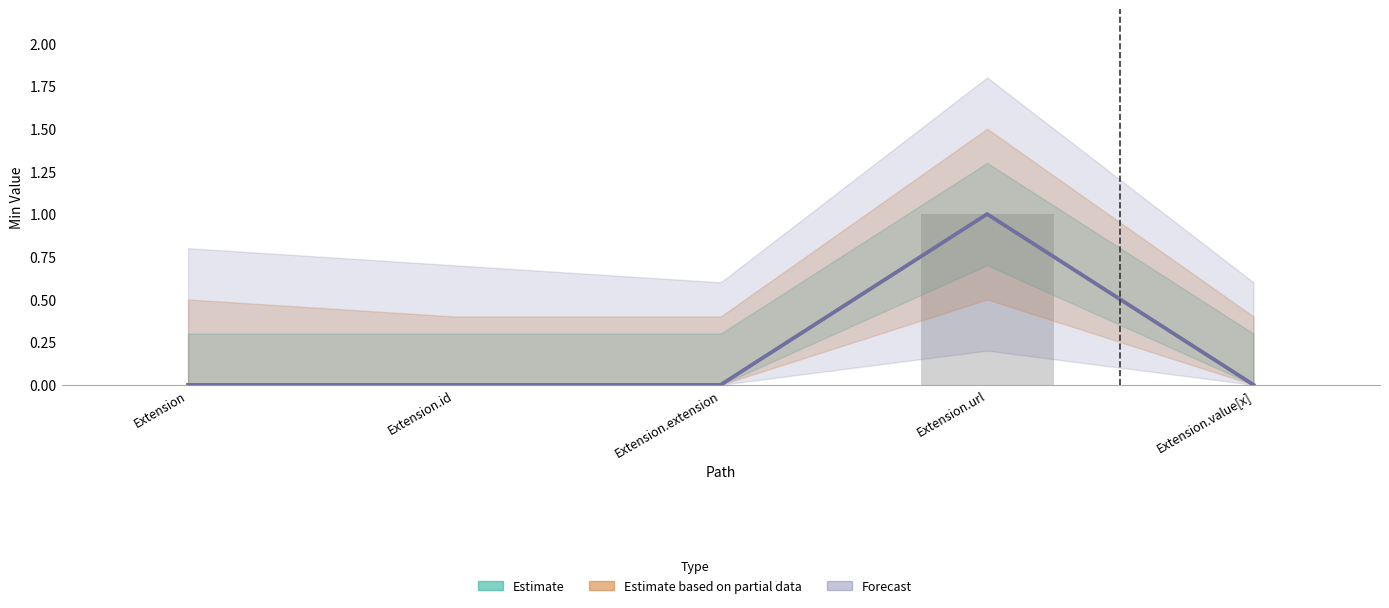

List the labels in order of Estimate based on partial data value, smallest first.

Extension, Extension.id, Extension.extension, Extension.value[x], Extension.url